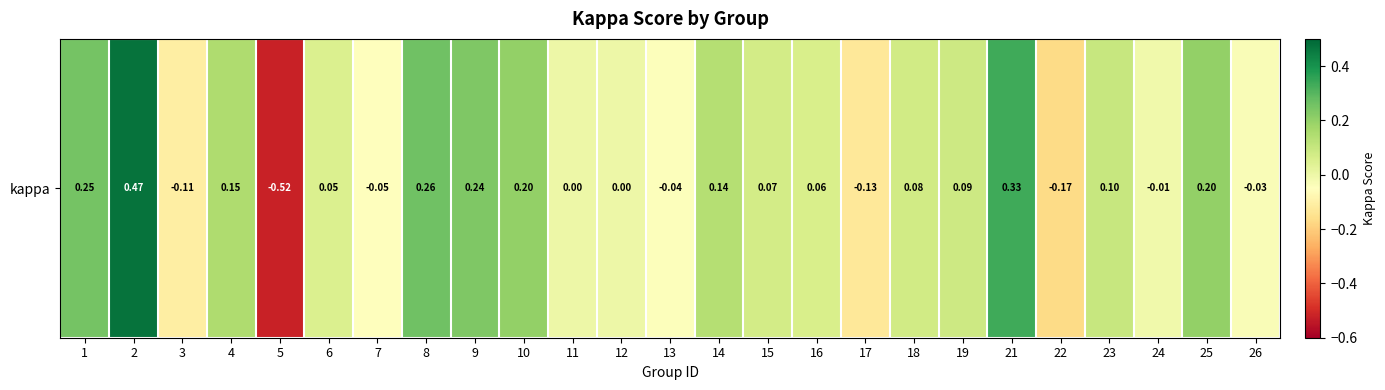

True or false: the data shows 0.0 at 12.

True